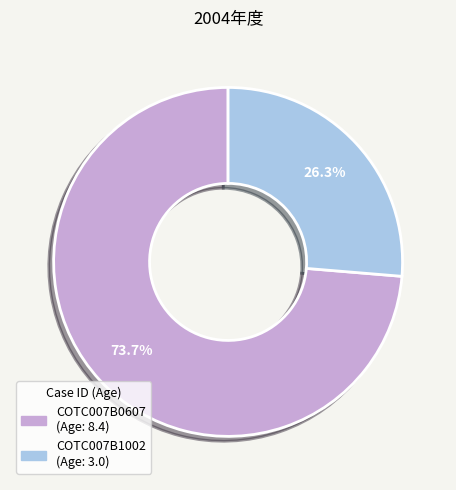

Count the number of slices in the pie.

2